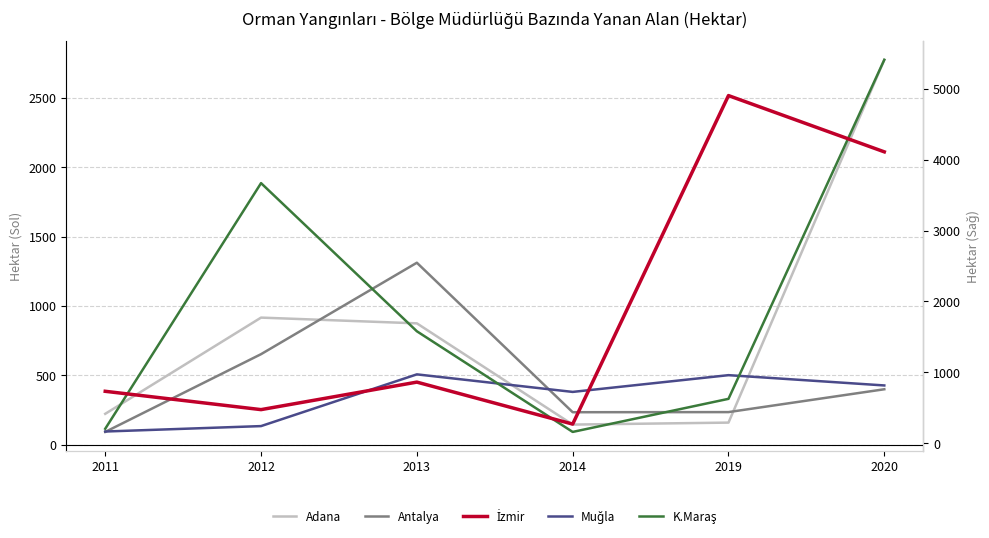

What is the difference between the maximum and minimum values in the Antalya series?

1220.2